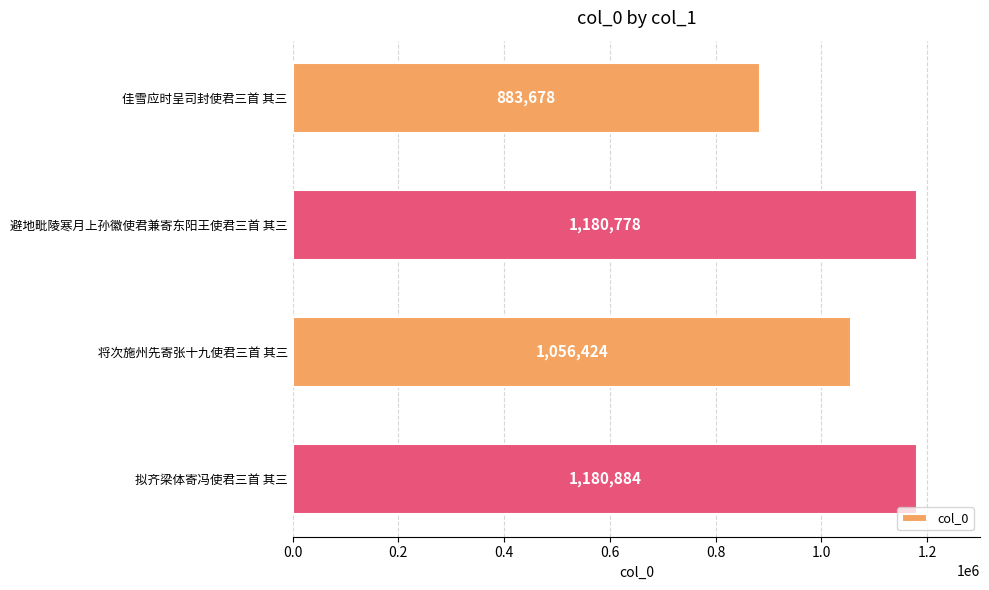

What is the maximum value shown in the chart?

1180884